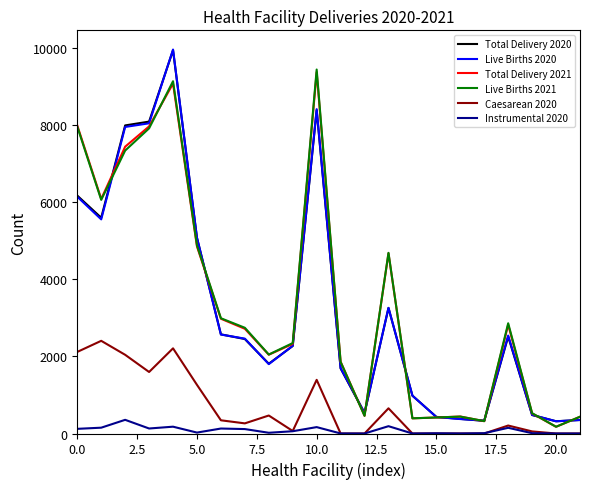

What is the greatest value displayed?

9968